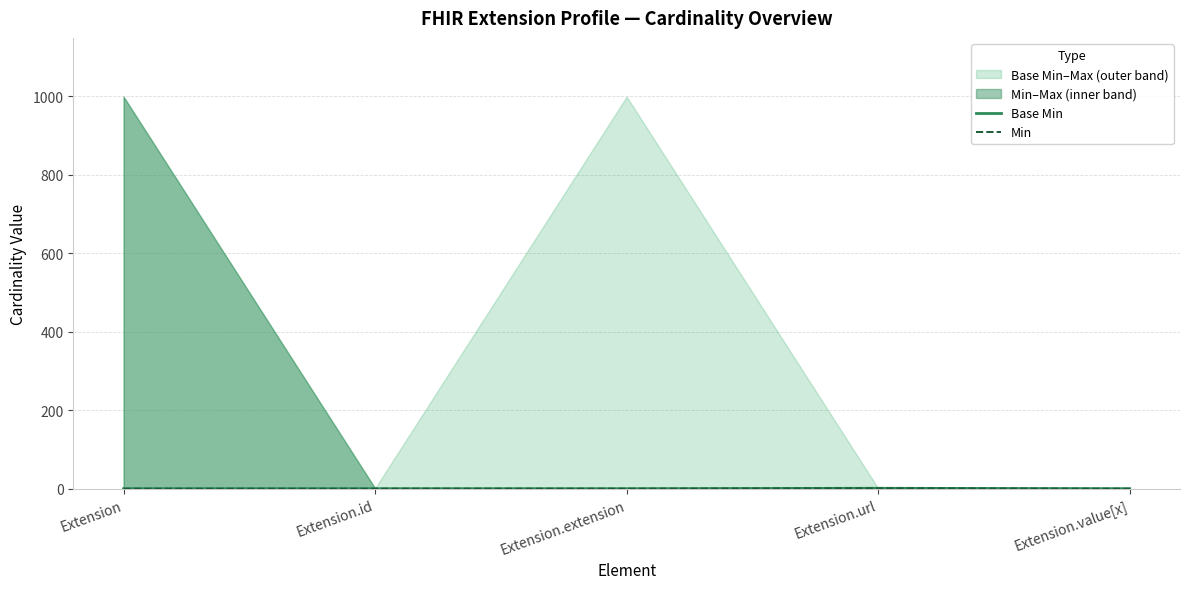

At which category does the chart reach its minimum across all series?

Extension